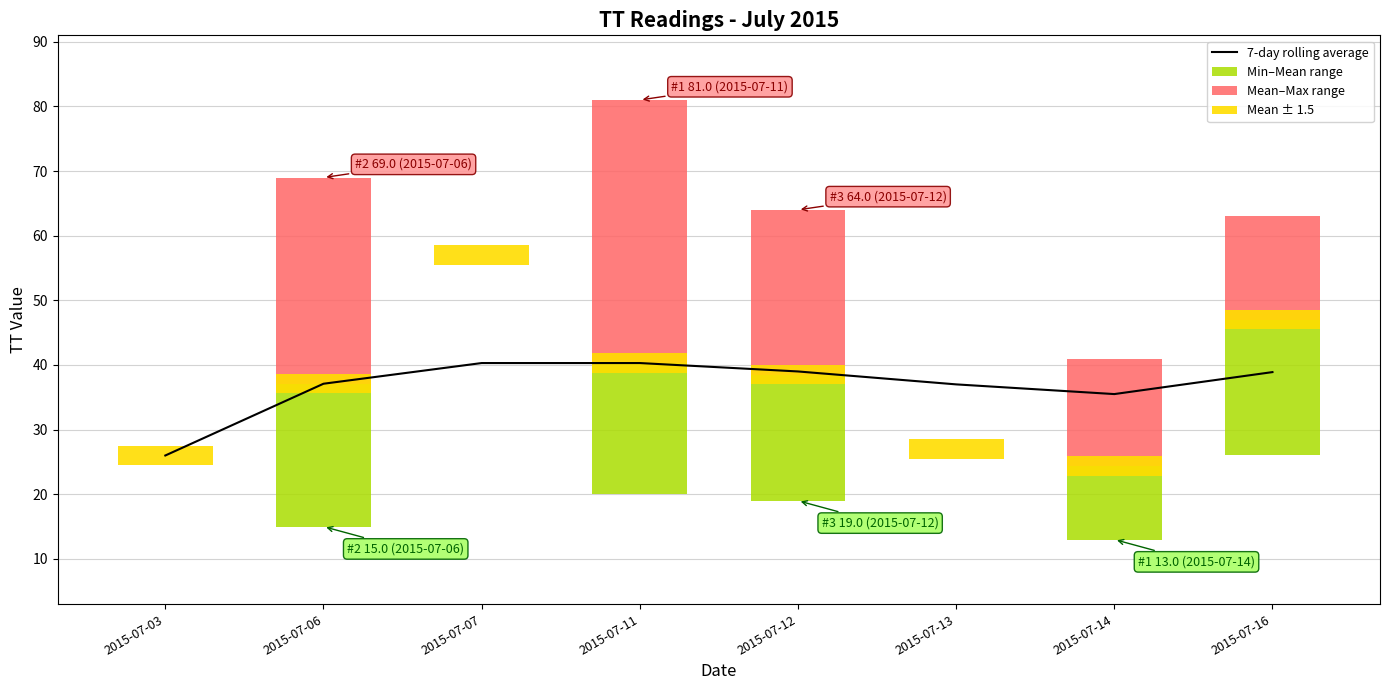

Count the number of data series in this chart.

4